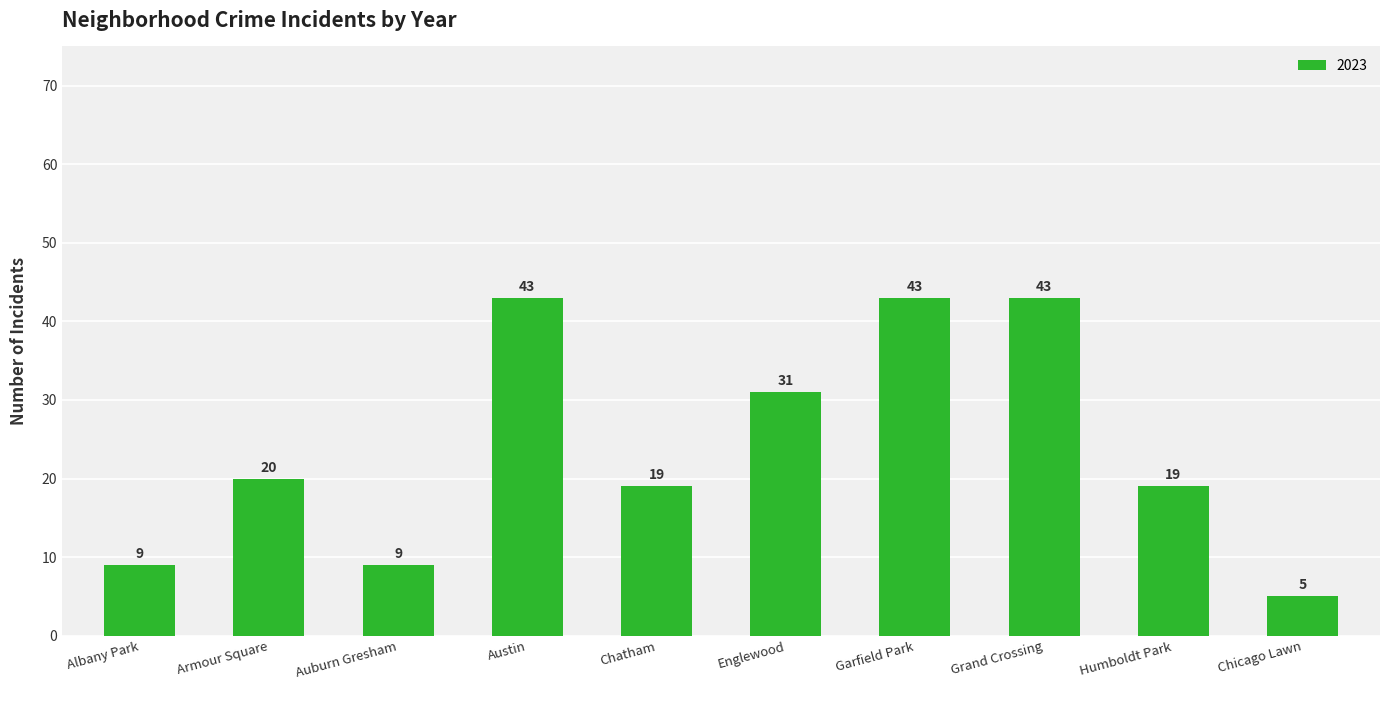

Between Auburn Gresham and Humboldt Park, which is larger?

Humboldt Park